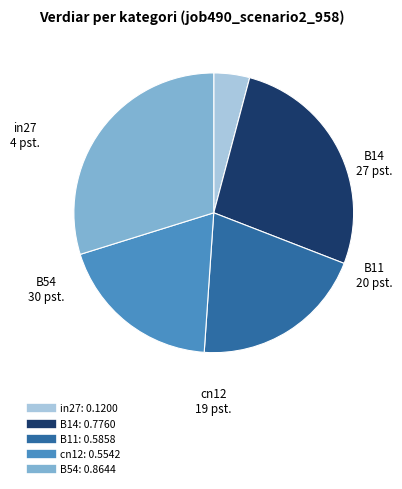

Rank the categories by value from highest to lowest.

B54, B14, B11, cn12, in27